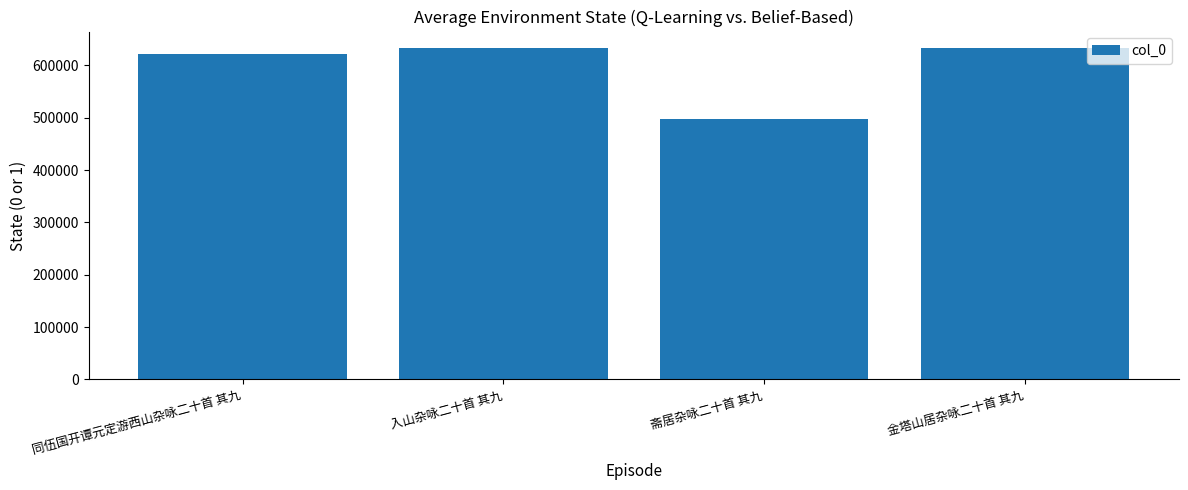

The value at 金塔山居杂咏二十首 其九 is 633175. True or false?

True